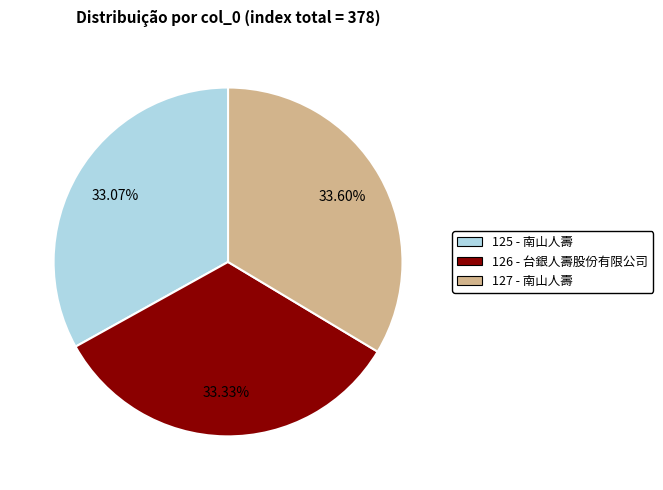

How much of the chart is everything except 127?

66.4%